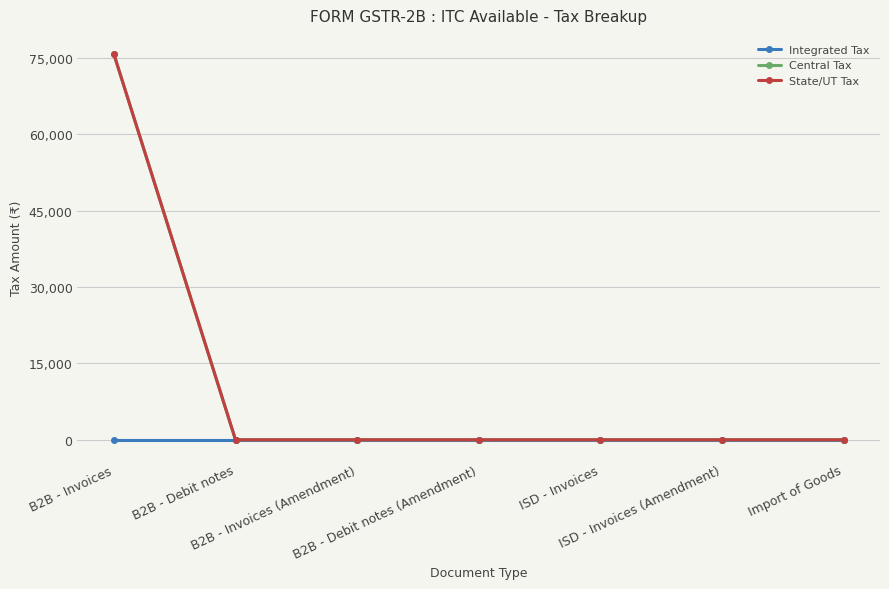

The State/UT Tax series shows 0.0 at B2B - Debit notes (Amendment). True or false?

True